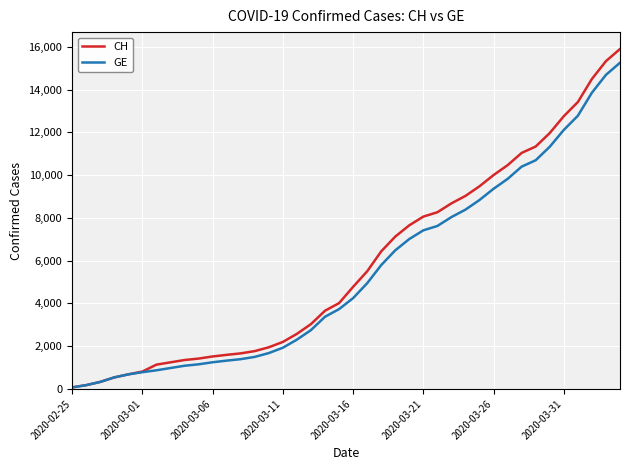

How many lines are shown in the chart?

2